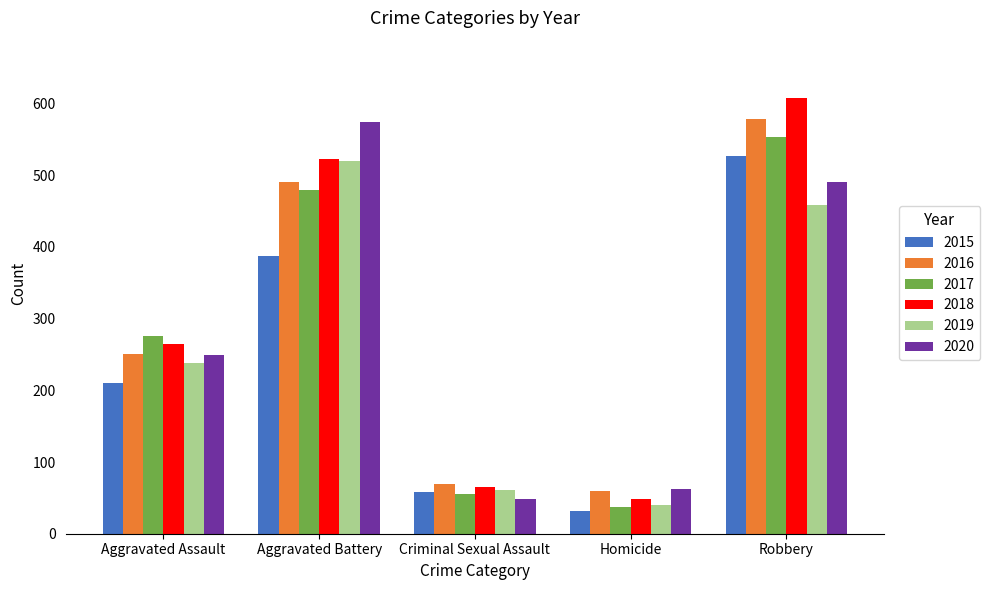

What is the difference between the highest and lowest values at Aggravated Assault?

66